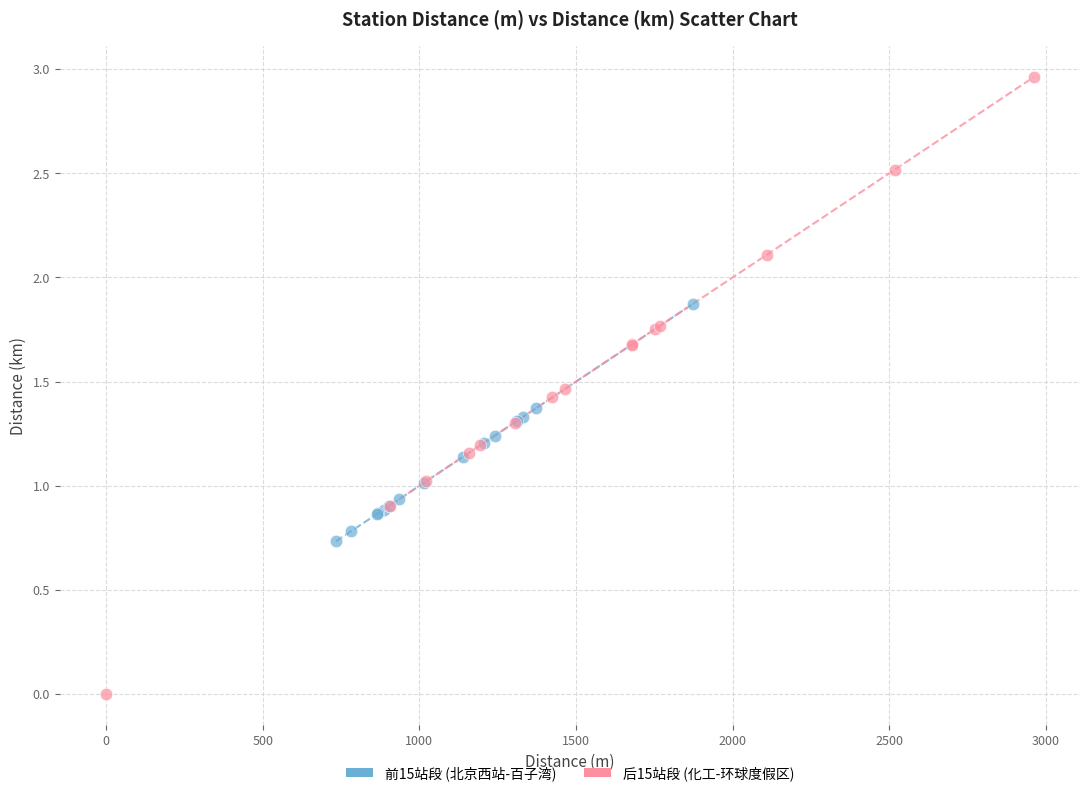

What are all the series names shown in the legend?

前15站段 (北京西站-百子湾), 后15站段 (化工-环球度假区)